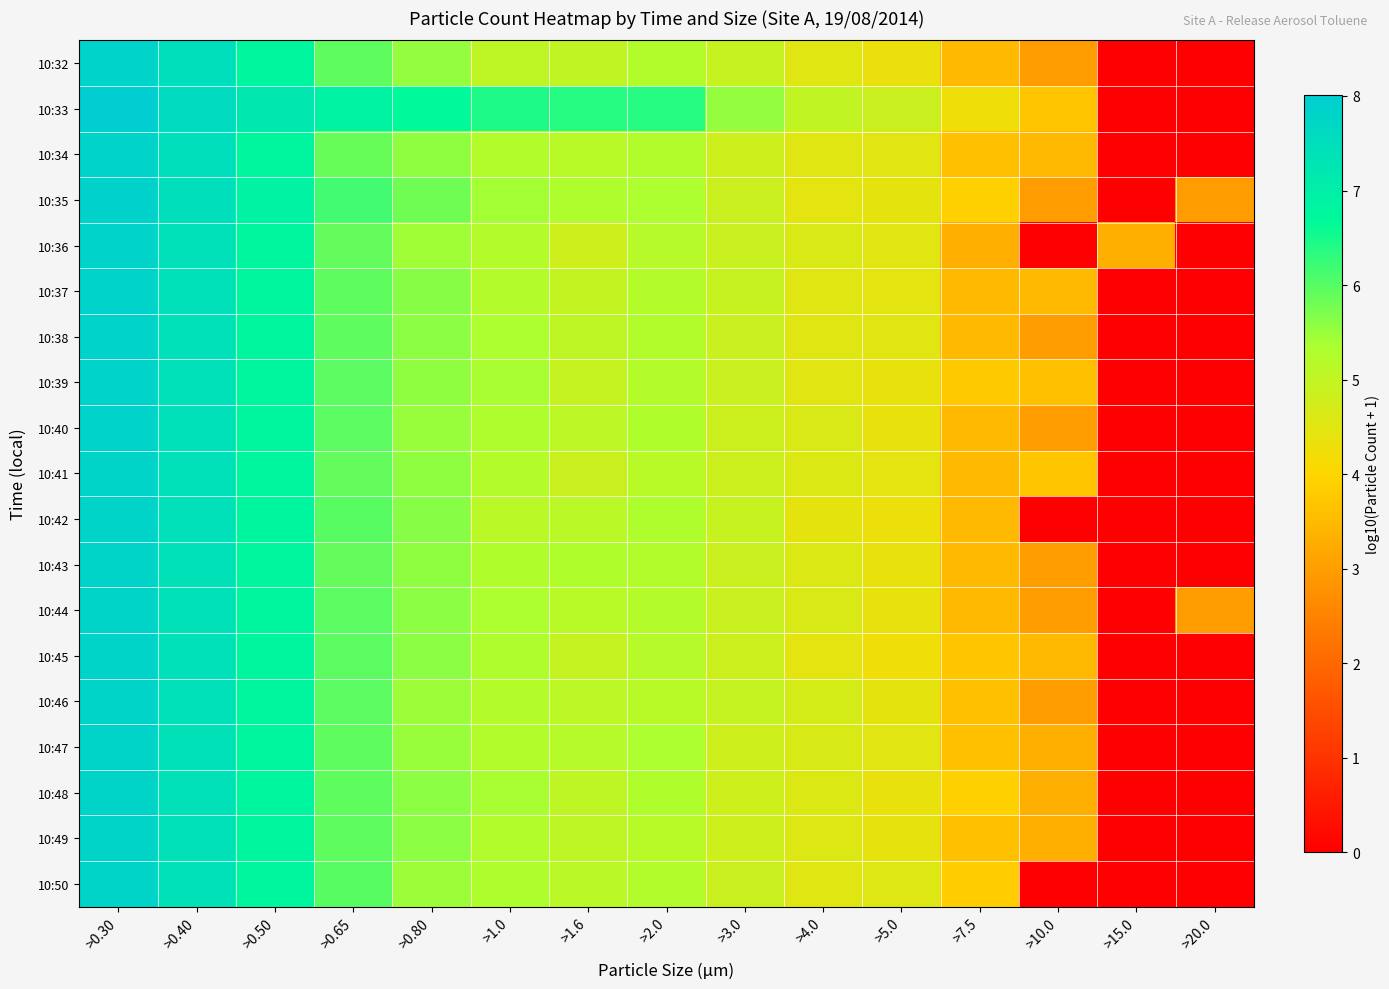

At which category is the sum across all series the highest?

>0.30